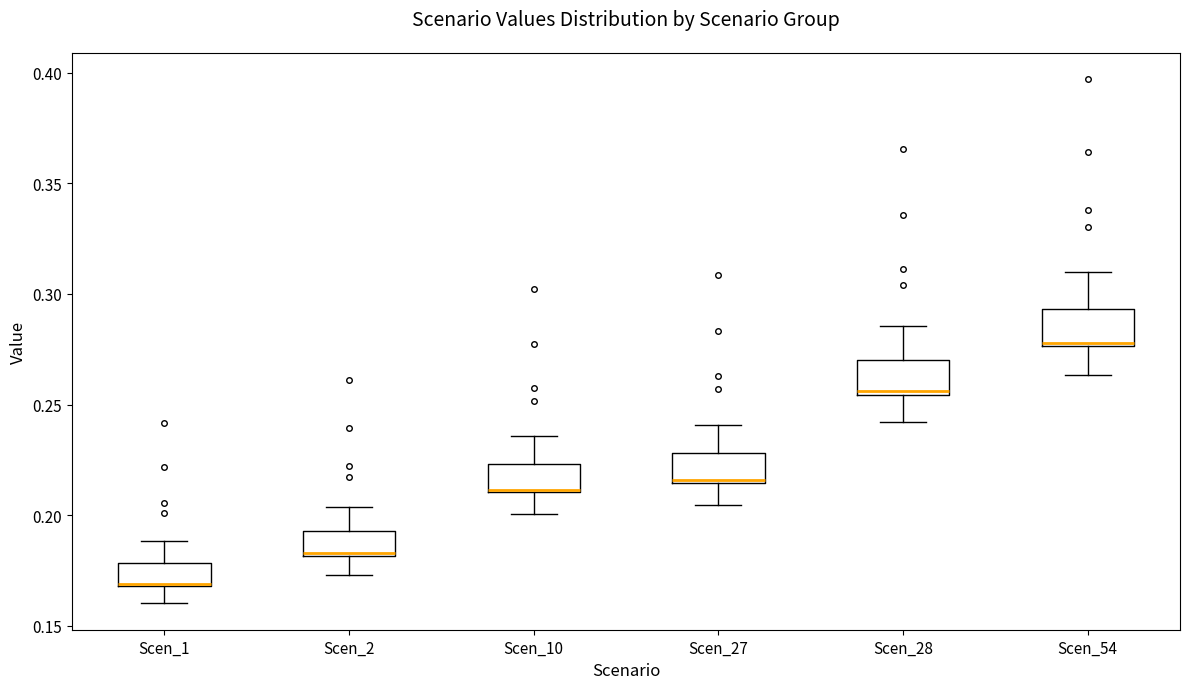

Reading left to right, transcribe this box plot: for each box, give where its median line is, the range the box spans, and where its two whiskers end, as read against the y-axis. The values are not printed on the chart, so give them approximately, as read against the axis.

Scen_1: median 0.170 (drawn on the box's lower edge), box 0.170 to 0.180, whiskers 0.160 to 0.190
Scen_2: median 0.185, box 0.180 to 0.195, whiskers 0.175 to 0.205
Scen_10: median 0.210, box 0.210 to 0.225, whiskers 0.200 to 0.235
Scen_27: median 0.215, box 0.215 to 0.230, whiskers 0.205 to 0.240
Scen_28: median 0.255 (just above the box's lower edge), box 0.255 to 0.270, whiskers 0.240 to 0.285
Scen_54: median 0.280, box 0.275 to 0.295, whiskers 0.265 to 0.310